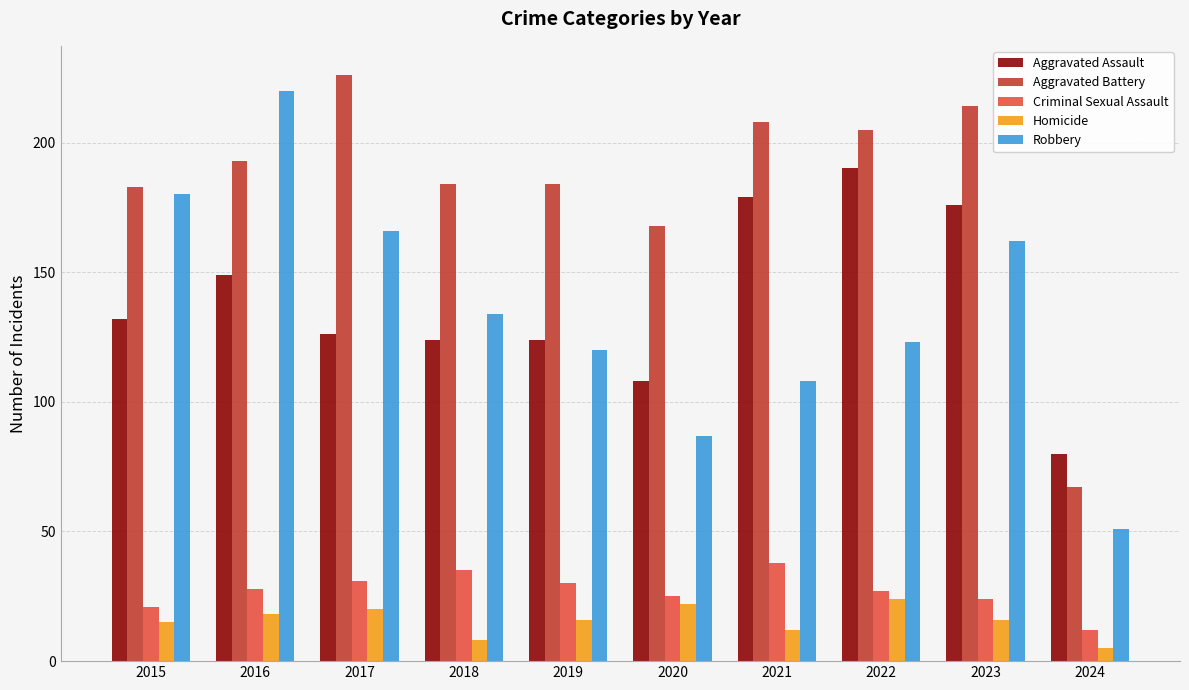

True or false: Aggravated Assault has a value of 179 at 2021.

True